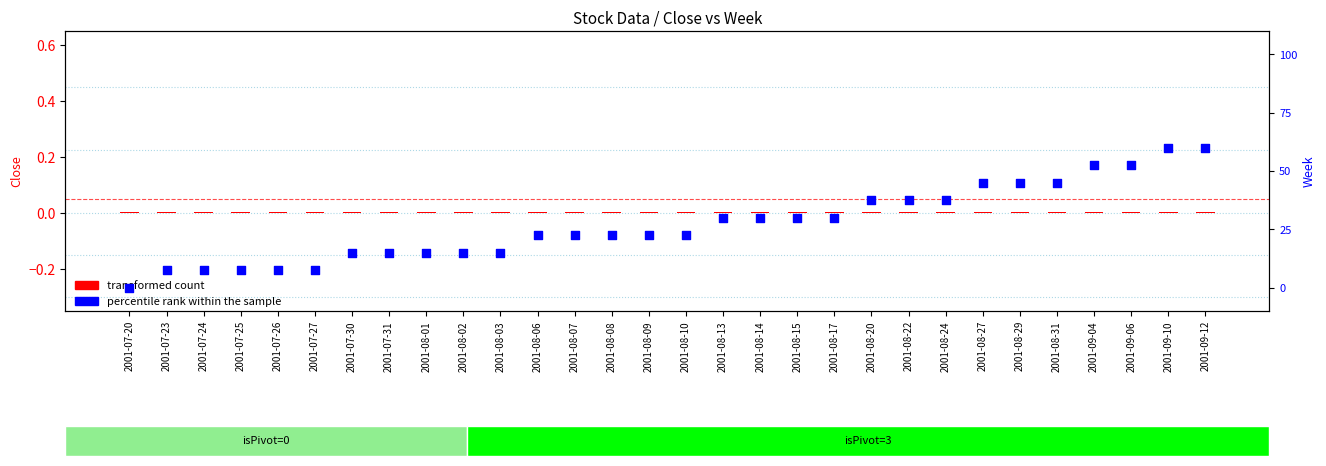

Which series contains the highest Y value?

percentile rank within the sample